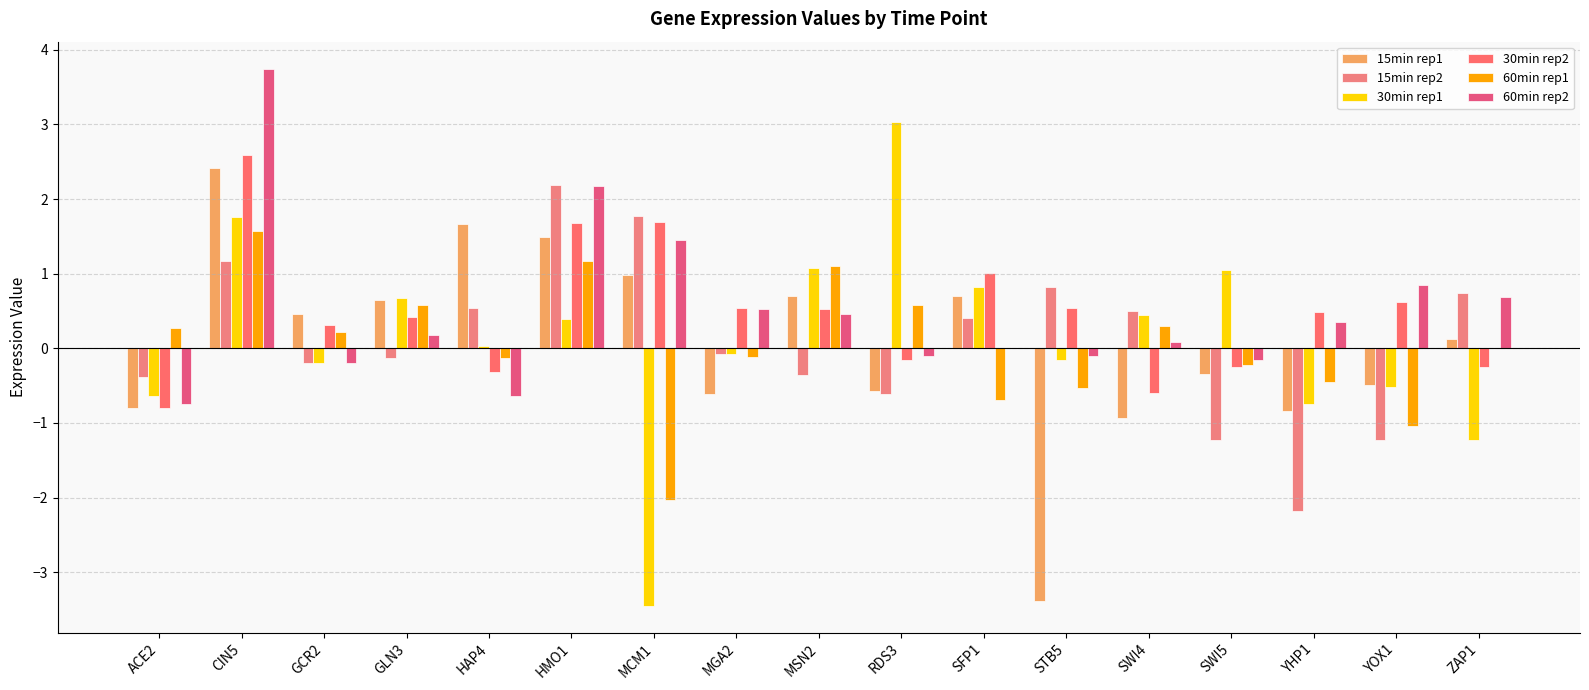

The 15min rep1 series shows -0.8 at YHP1. True or false?

True